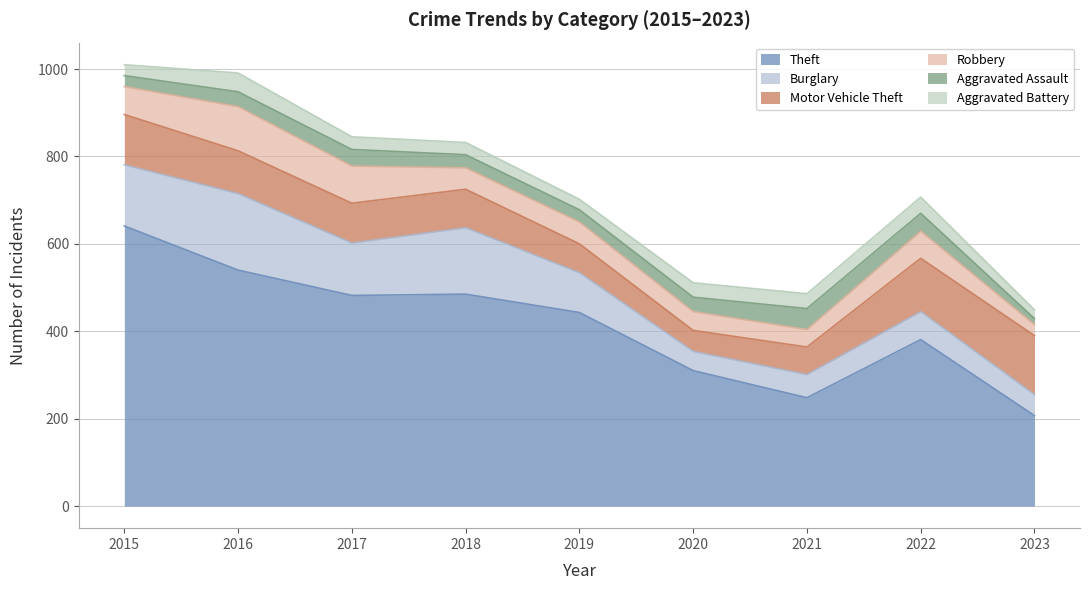

At which label does Theft first exceed 443?

2015